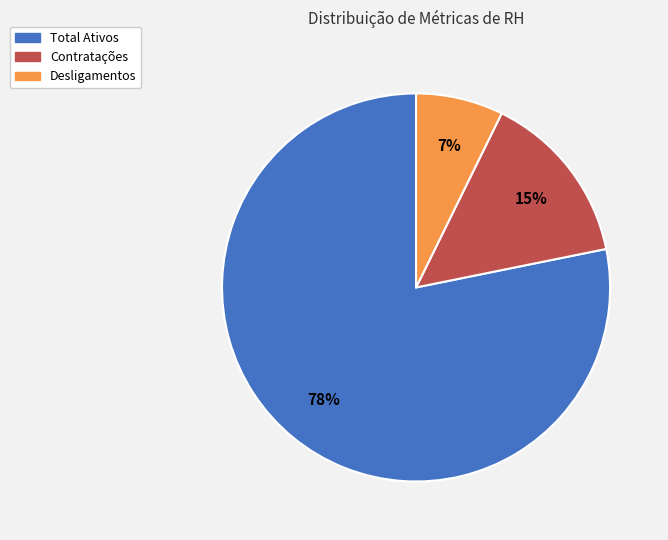

To the nearest percent, what percentage of the pie is Desligamentos?

7%